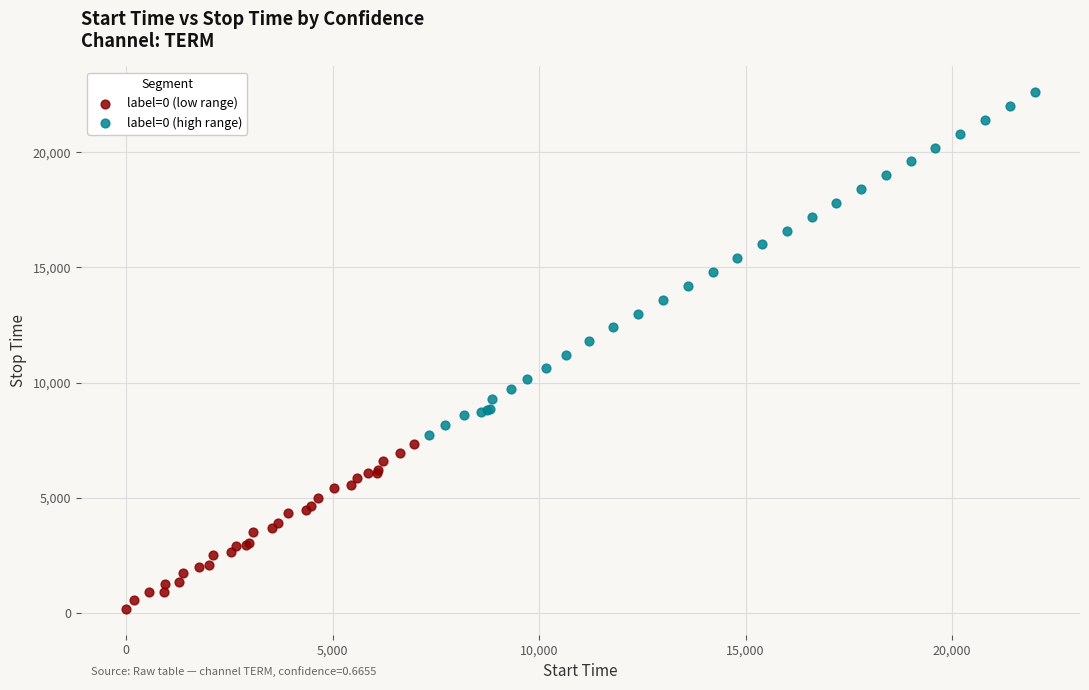

What are all the series names shown in the legend?

label=0 (low range), label=0 (high range)